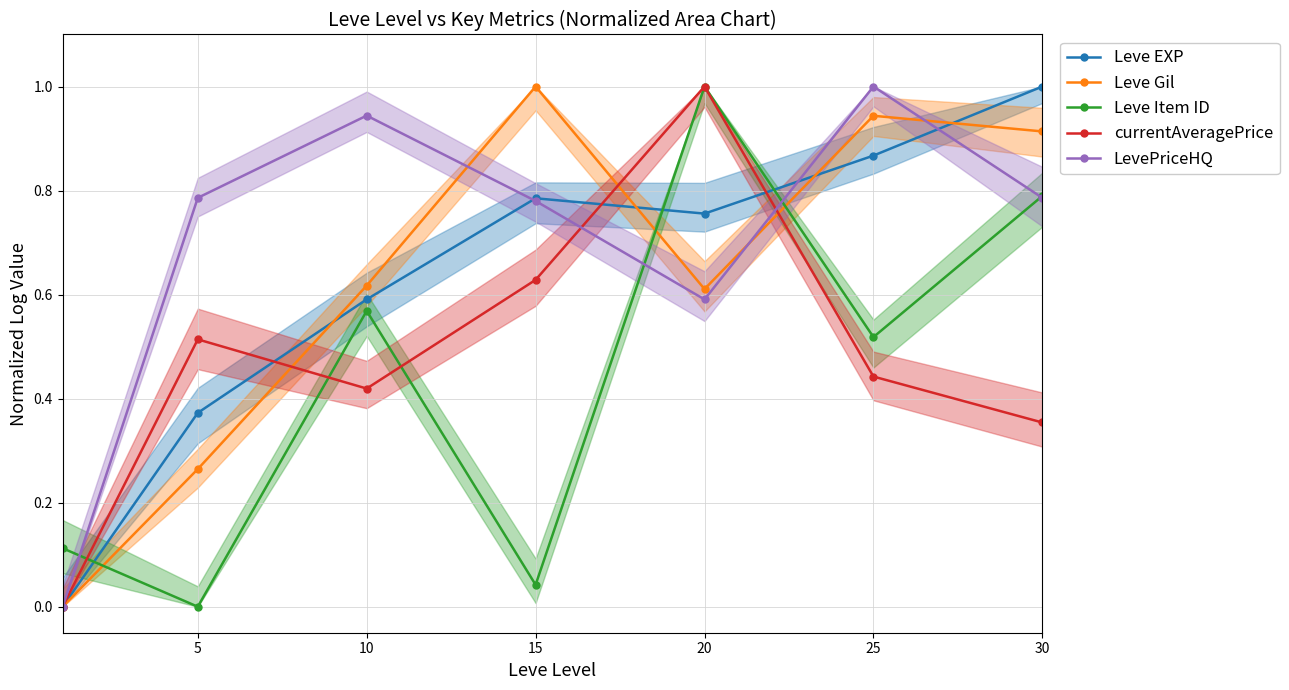

Between 5 and 25, which series saw the biggest shift?

Leve Gil